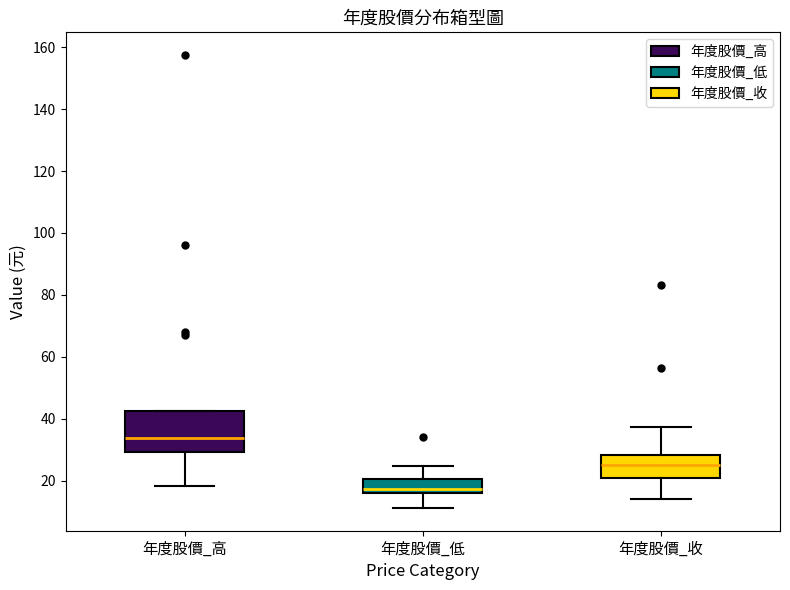

Which box's median line is the lowest?

年度股價_低